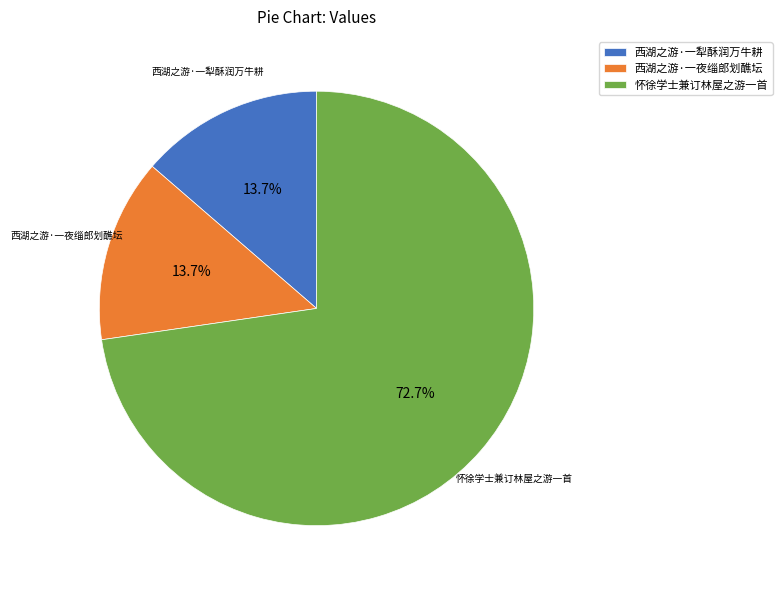

Which slice is the largest?

怀徐学士兼订林屋之游一首